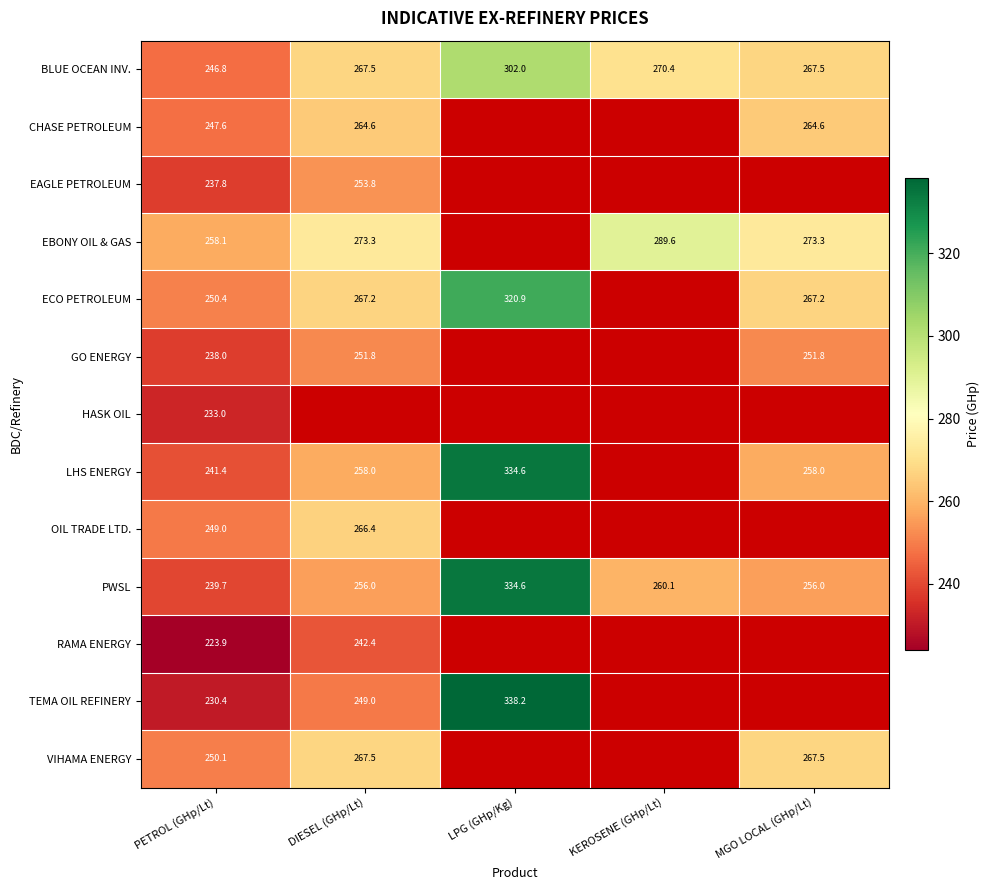

Between LPG (GHp/Kg) and KEROSENE (GHp/Lt), which is larger?

LPG (GHp/Kg)